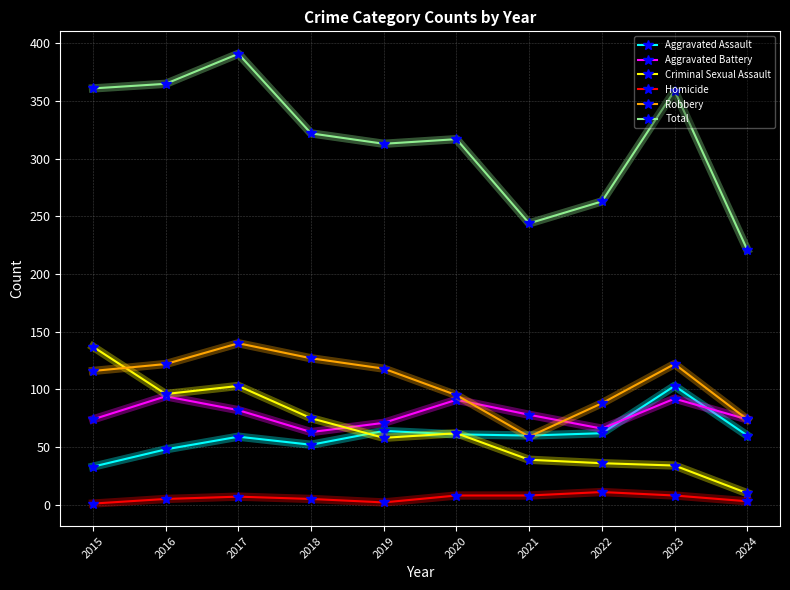

How many lines are shown in the chart?

6